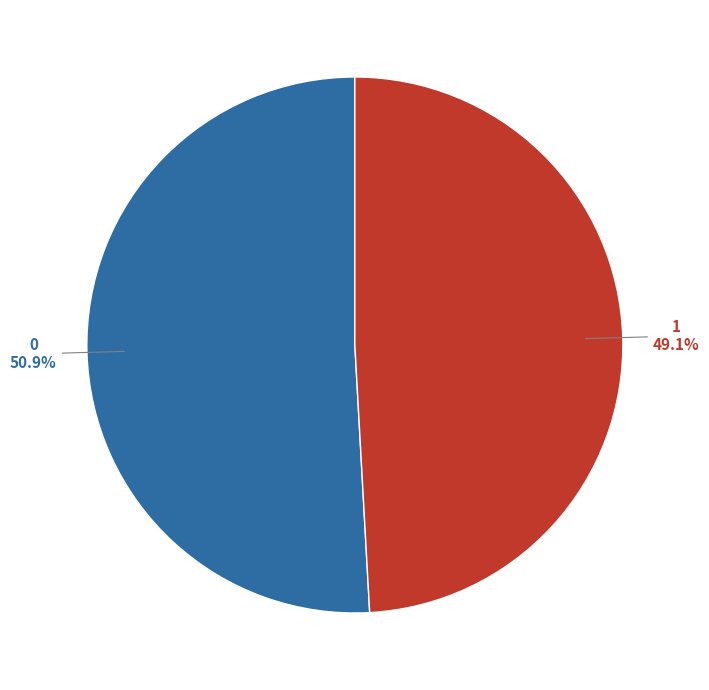

True or false: 0 accounts for 51% of the total.

True